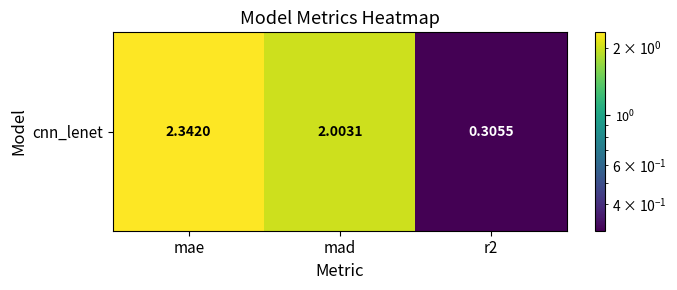

How many distinct data groups are displayed?

1